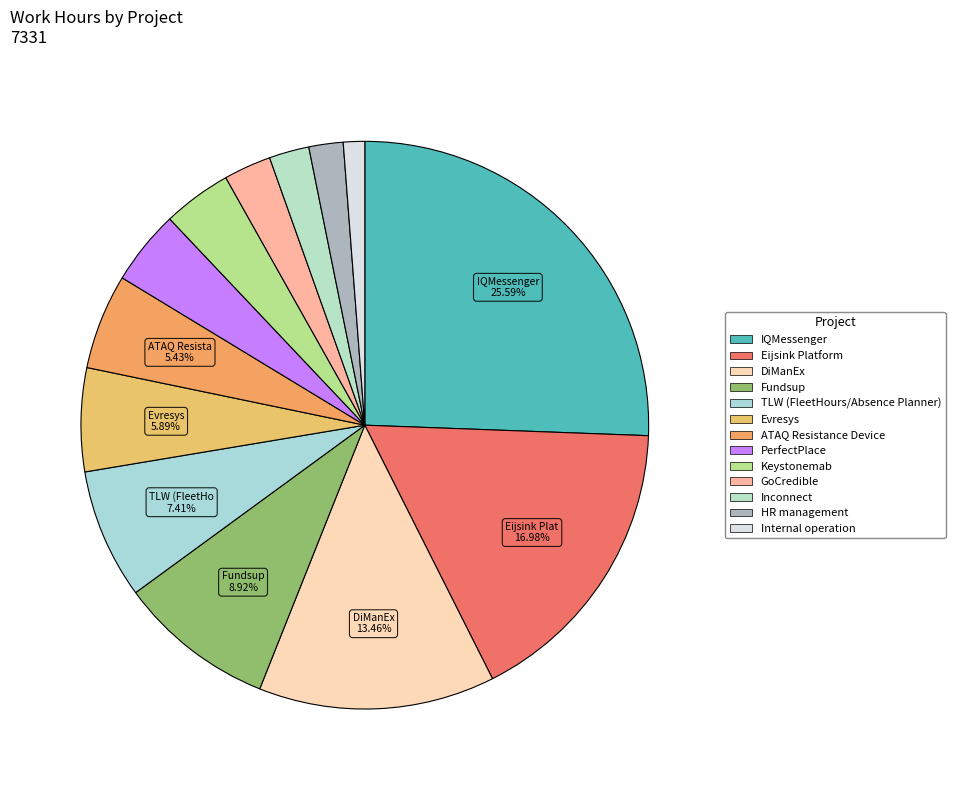

Does any single category account for the majority?

No